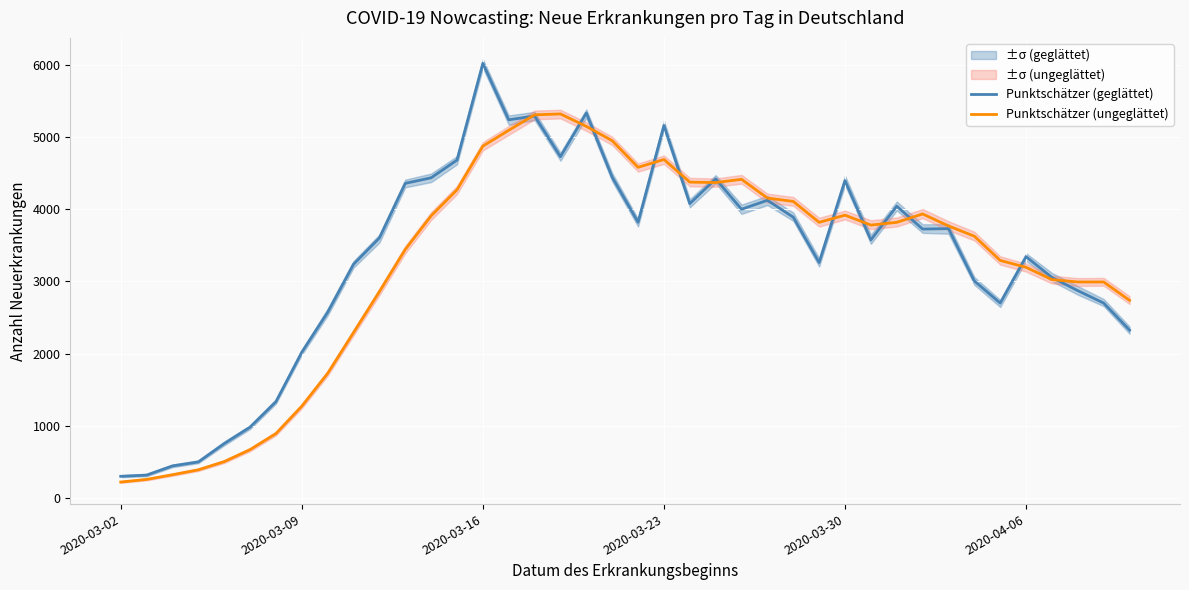

What is the lowest value of the Punktschätzer (geglättet) series?

304